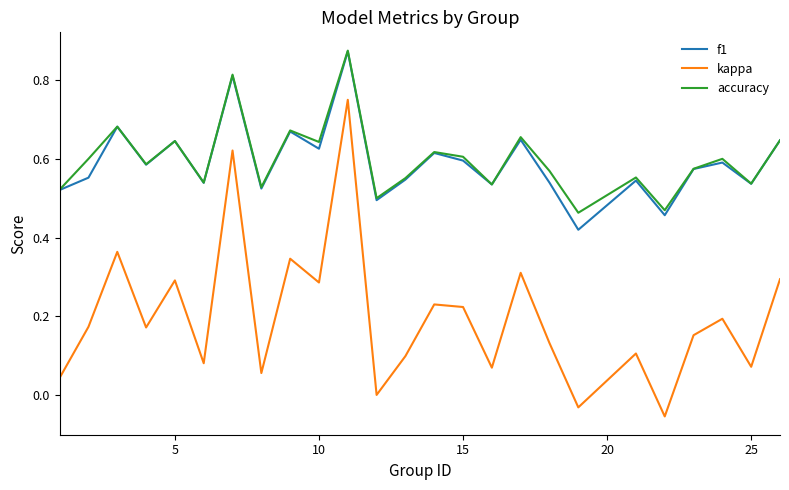

Which series has the widest spread of values?

kappa